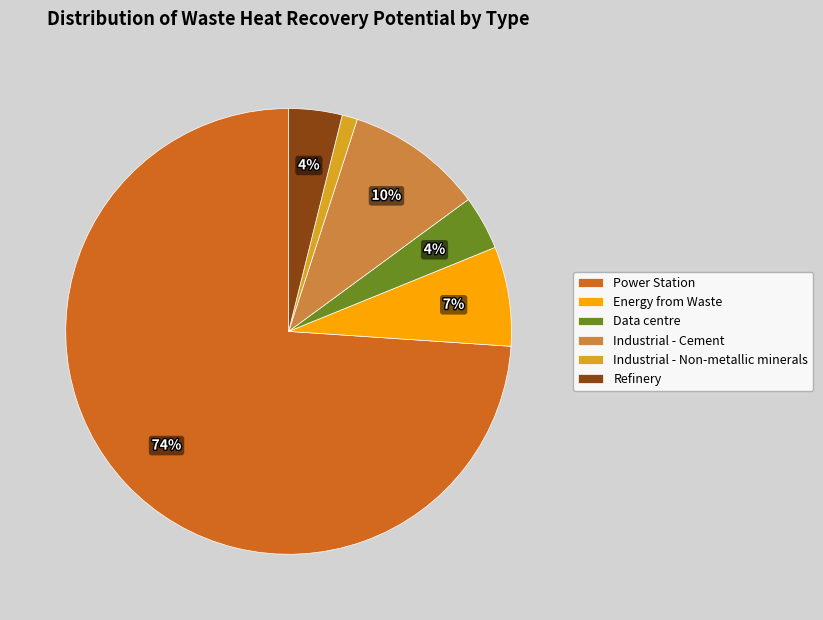

What percentage is the Energy from Waste slice, to the nearest percent?

7%